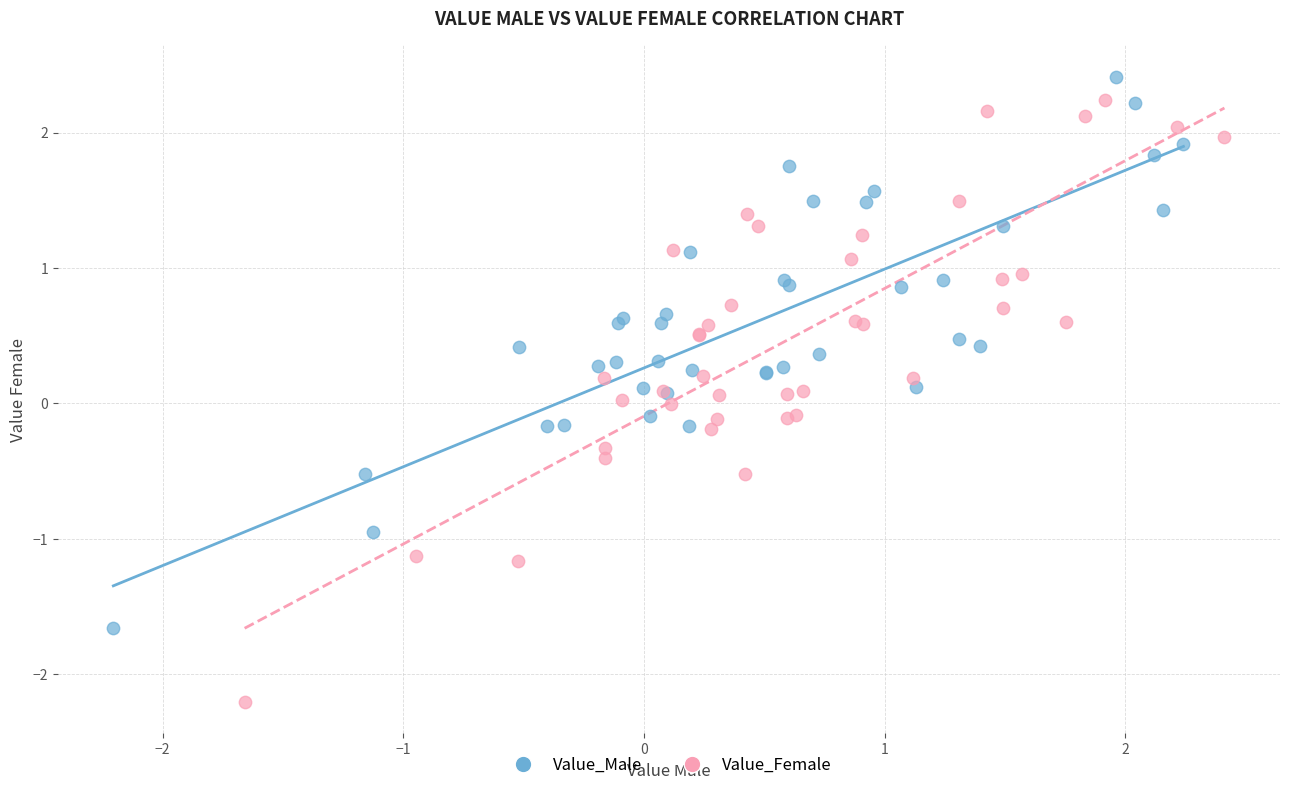

Which series reaches the maximum Y coordinate?

Value_Male